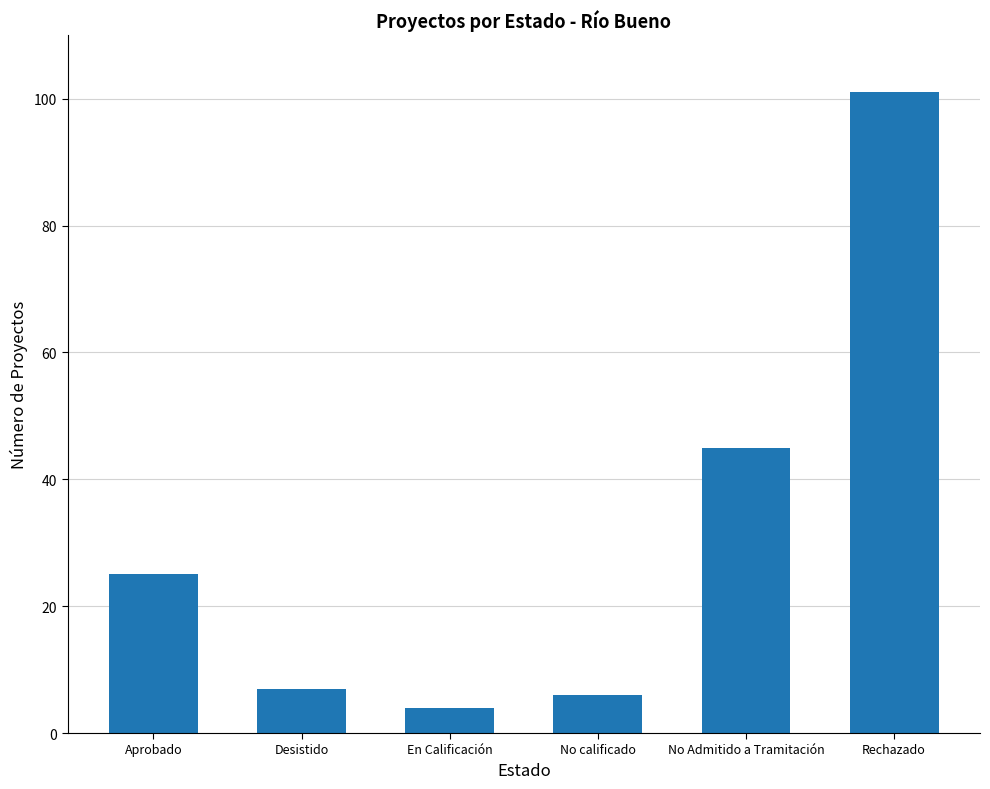

Approximately how many times larger is the value at Desistido compared to Rechazado?

0.1